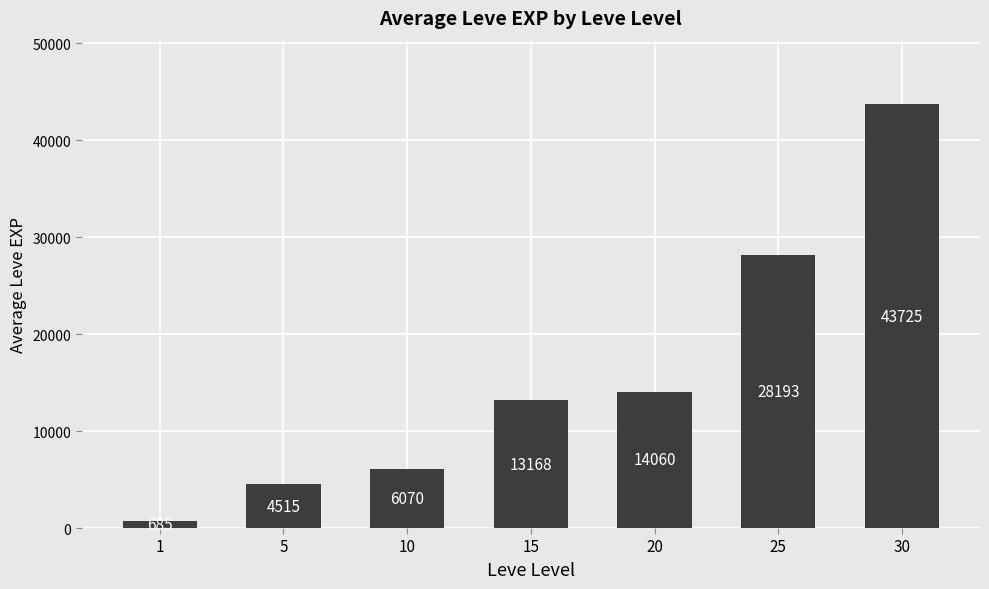

Rank the categories by value from highest to lowest.

30, 25, 20, 15, 10, 5, 1